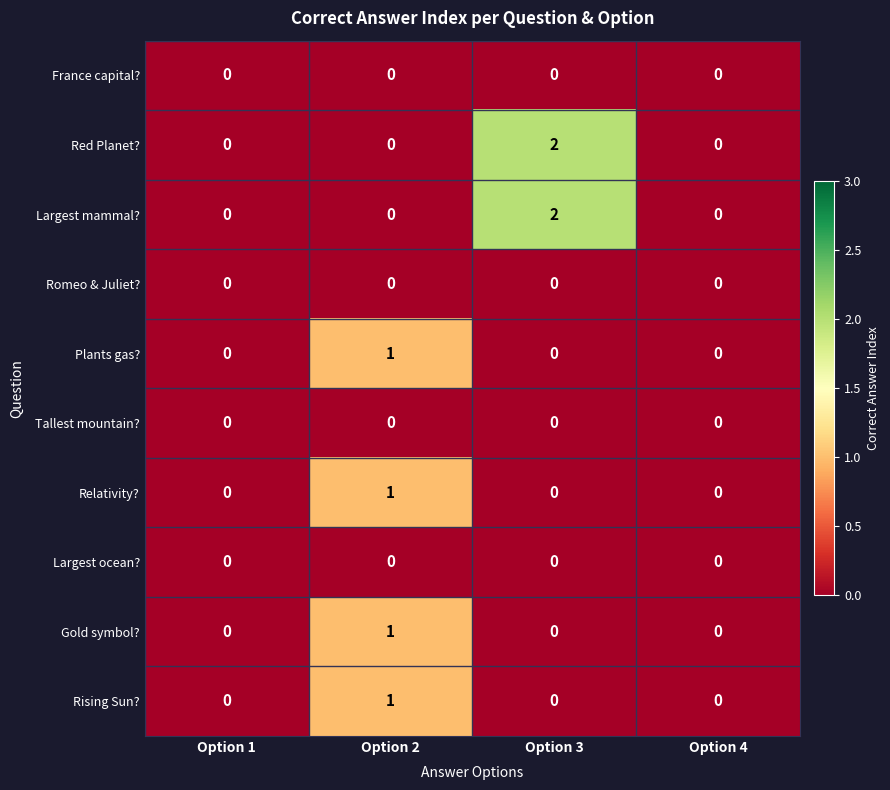

At which label does Gold symbol? reach its peak?

Option 2